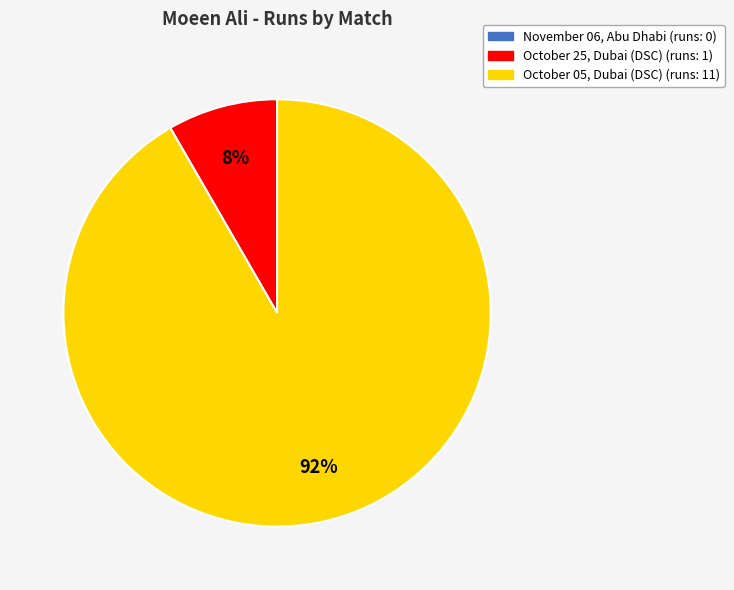

True or false: October 25, Dubai (DSC) accounts for 8% of the total.

True